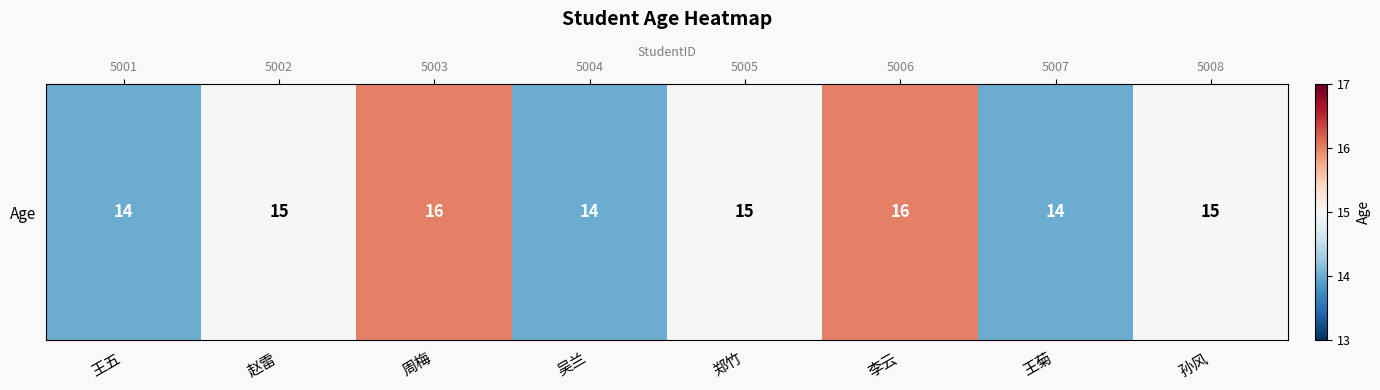

Rank the categories by value from lowest to highest.

王五, 吴兰, 王菊, 赵雷, 郑竹, 孙风, 周梅, 李云